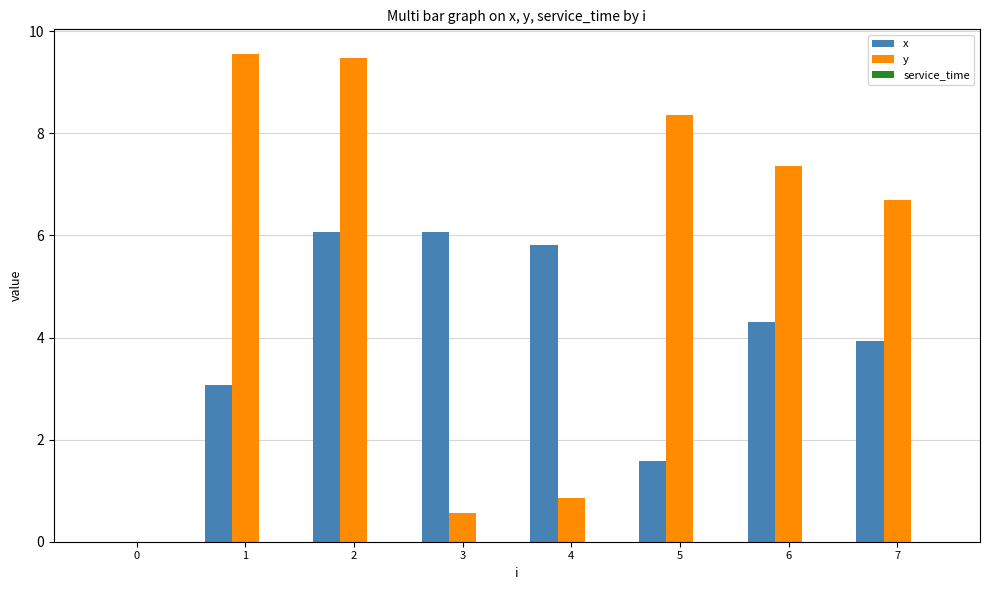

What is the sum of all y values?

42.9